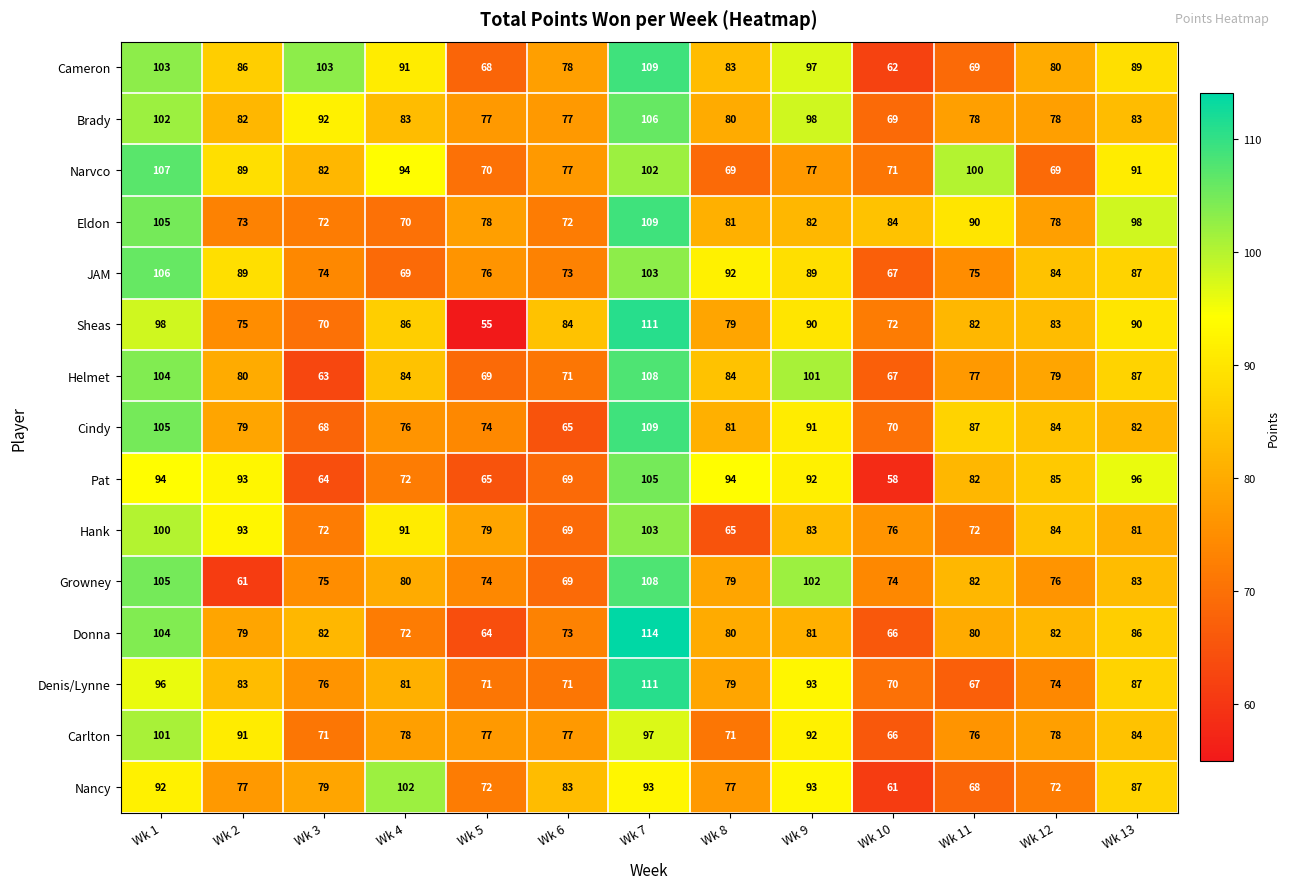

What is the difference between the second highest and minimum values in the JAM series?

36